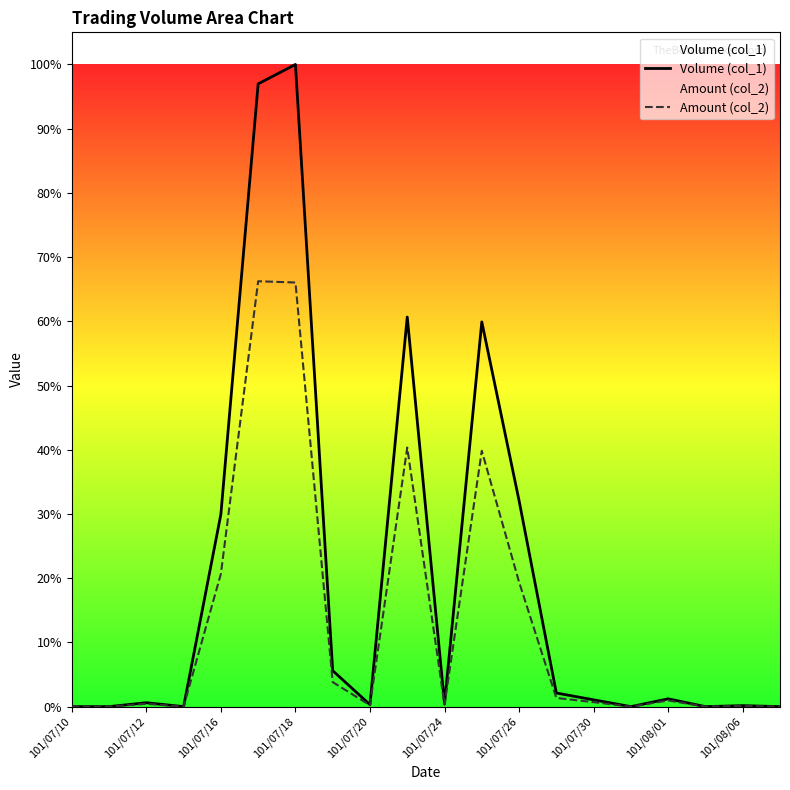

Reading left to right, transcribe all the data shown in this chart.

Volume (col_1): 0.0	0.0	0.0	0.0	0.3	1.0	1.0	0.1	0.0	0.6	0.0	0.6	0.3	0.0	0.0	0.0	0.0	0.0	0.0	0.0
Amount (col_2): 0.0	0.0	0.0	0.0	0.2	0.7	0.7	0.0	0.0	0.4	0.0	0.4	0.2	0.0	0.0	0.0	0.0	0.0	0.0	0.0